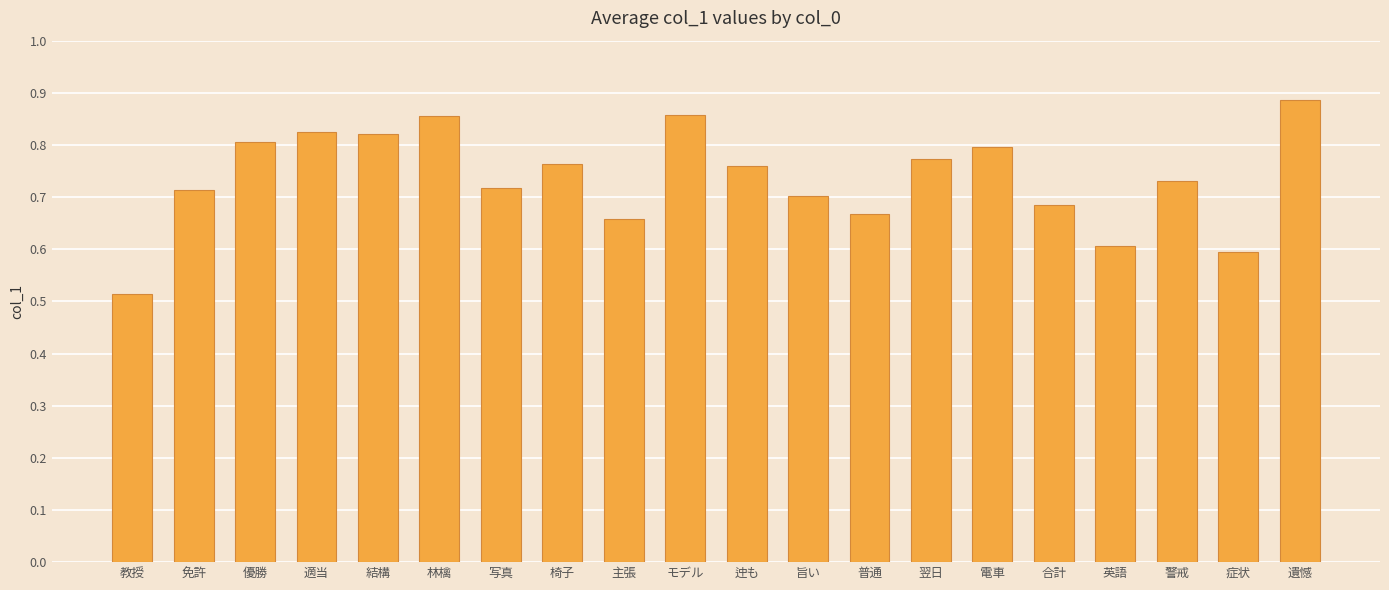

How many data points does each series have?

20